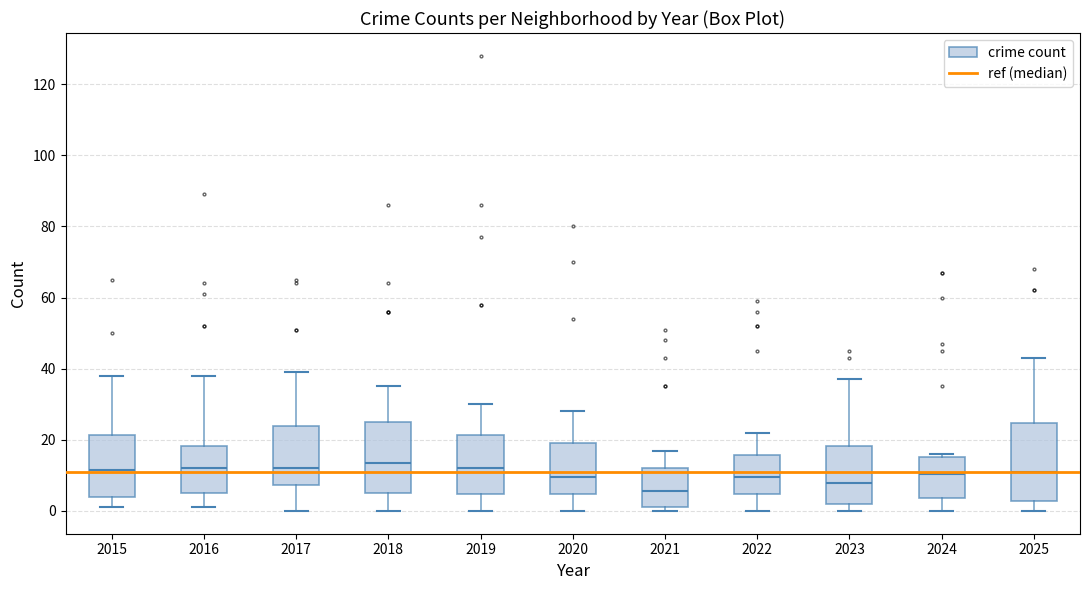

Where is the lower edge of the box at x = 2020 on the y-axis? The values are not printed on the chart, so give them approximately, as read against the axis.

4